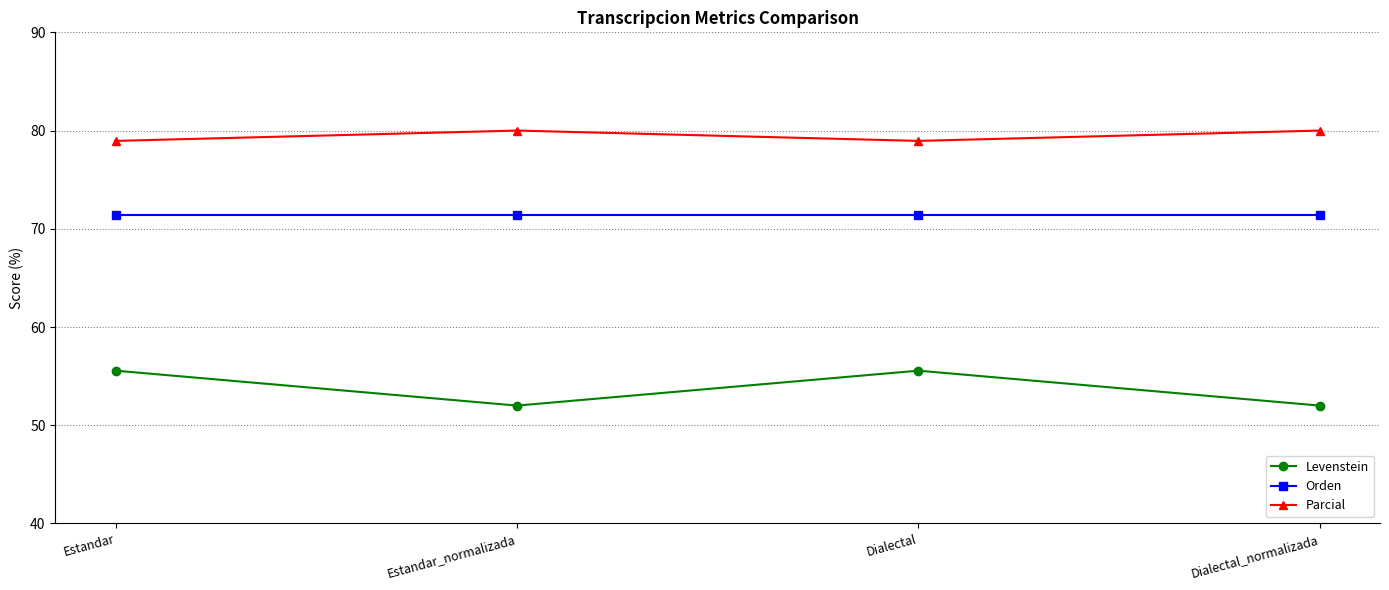

Reading left to right, list all the values displayed in this chart.

Levenstein: 55.6	52.0	55.6	52.0
Orden: 71.4	71.4	71.4	71.4
Parcial: 78.9	80.0	78.9	80.0